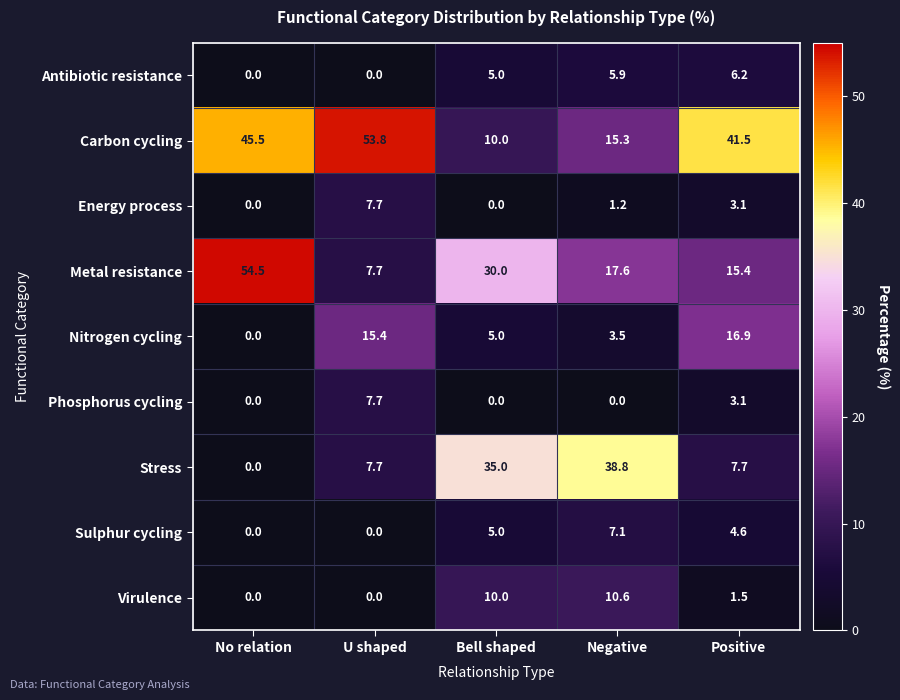

How many positive values does the Energy process series have?

3